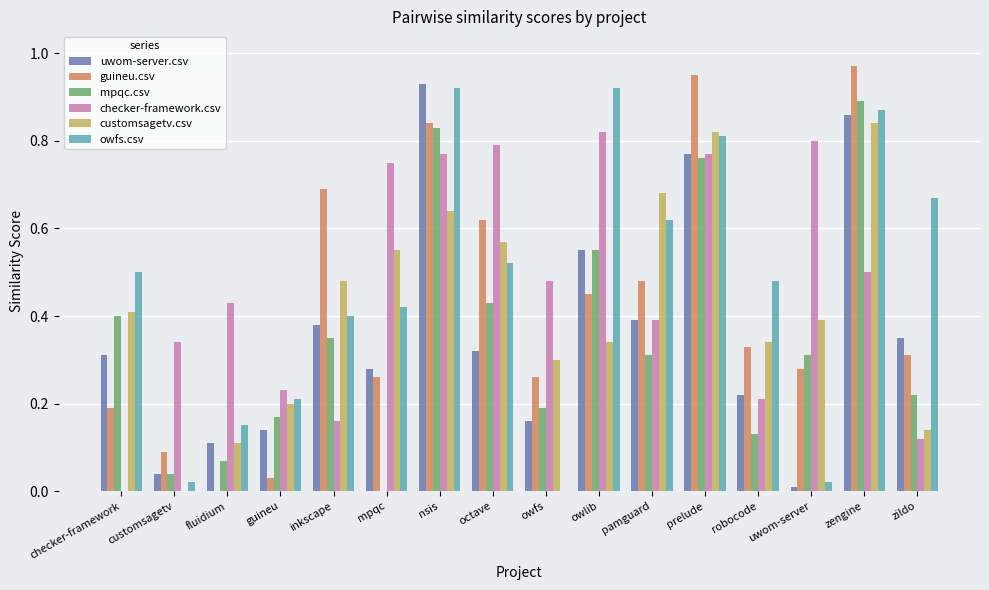

What is the sum of all owfs.csv values?

7.5